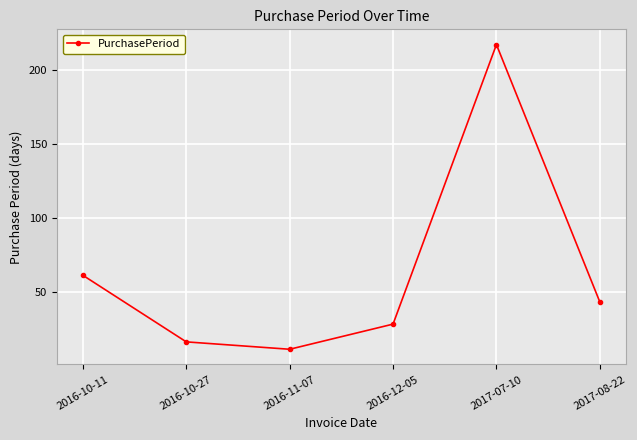

How many interior local peaks (higher than both neighbors) does the data have?

1